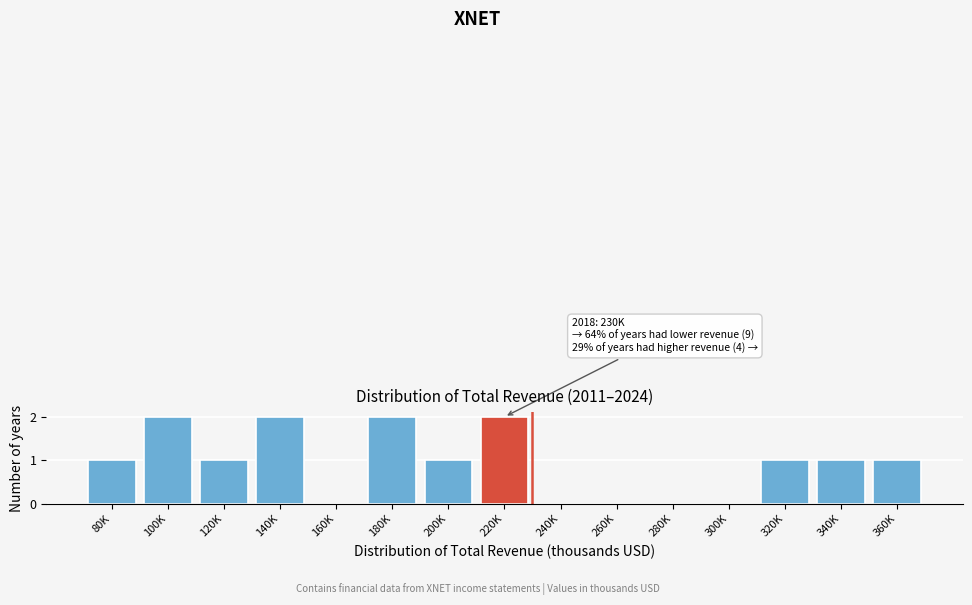

Reading left to right, list all the values displayed in this chart.

80K=1	100K=2	120K=1	140K=2	160K=0	180K=2	200K=1	220K=2	240K=0	260K=0	280K=0	300K=0	320K=1	340K=1	360K=1